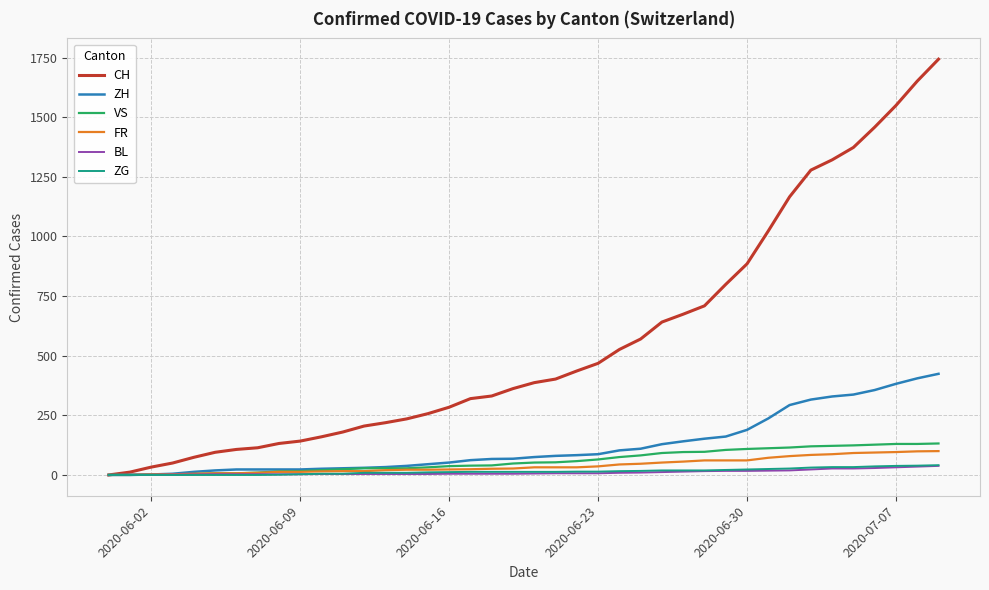

Which series has the widest spread of values?

CH